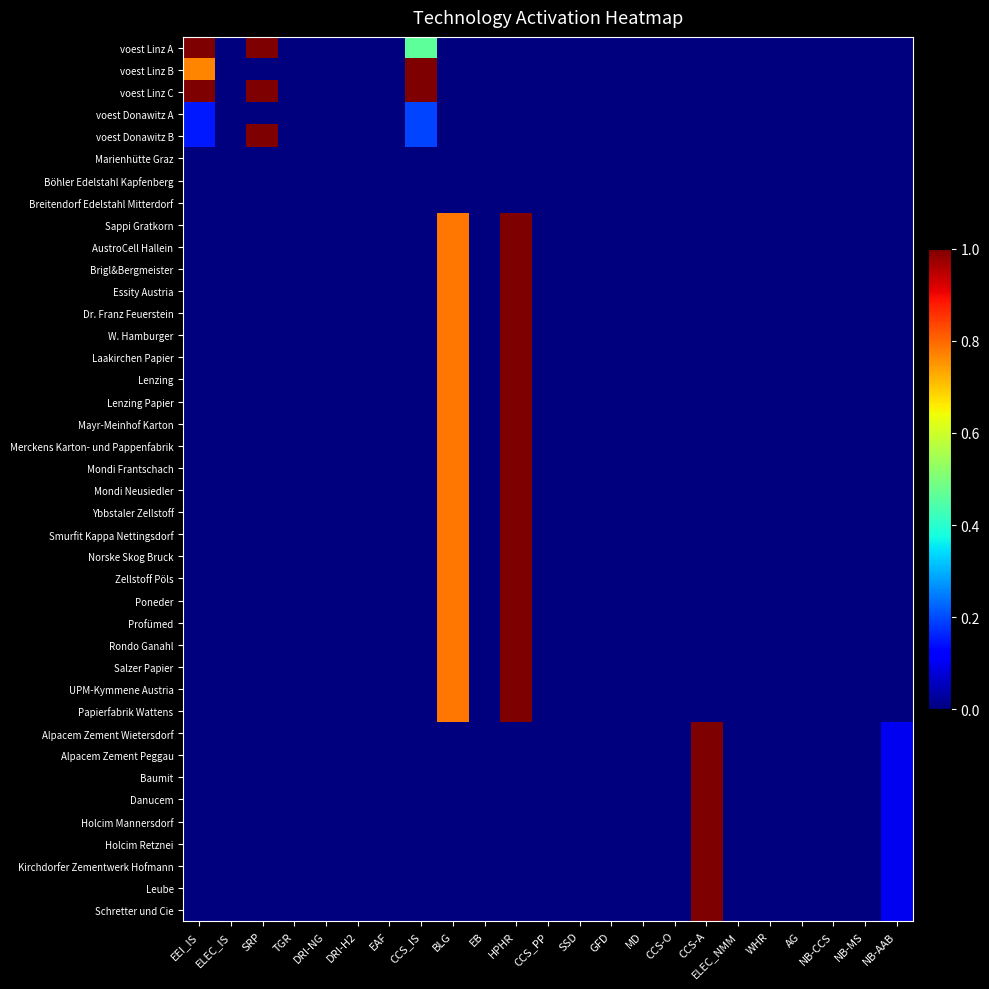

Which series has the largest total across all categories?

voest Linz C